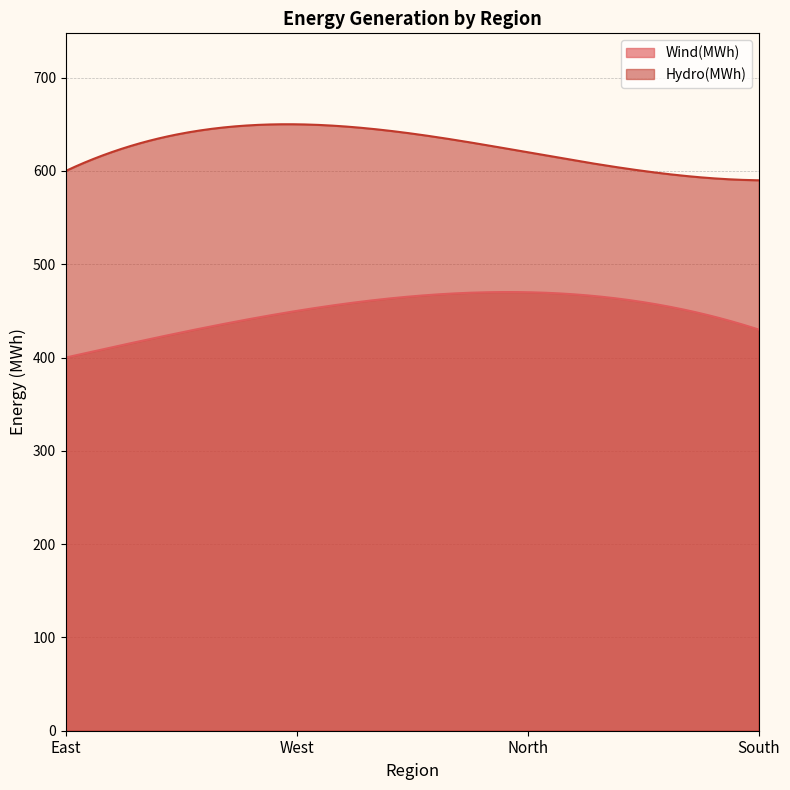

How many data points does each series have?

4